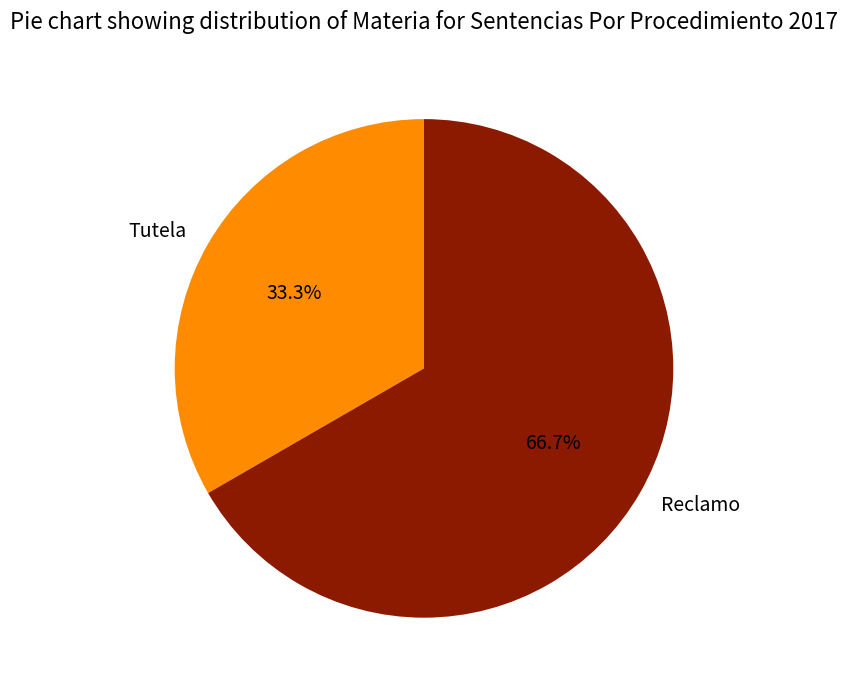

What is the ratio of the value at Reclamo to the value at Tutela?

2.0